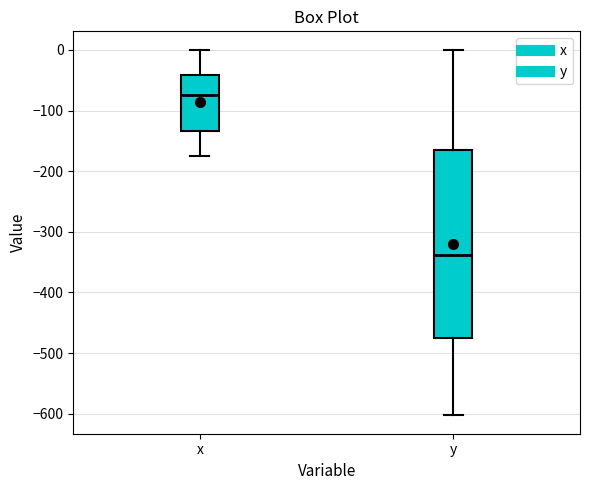

Which box is the tallest, from its lower edge to its upper edge?

y